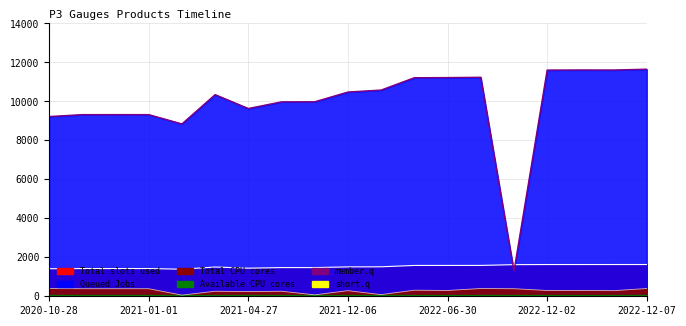

True or false: Available CPU cores (Price) has a value of 397.5 at 2022-07-04.

True